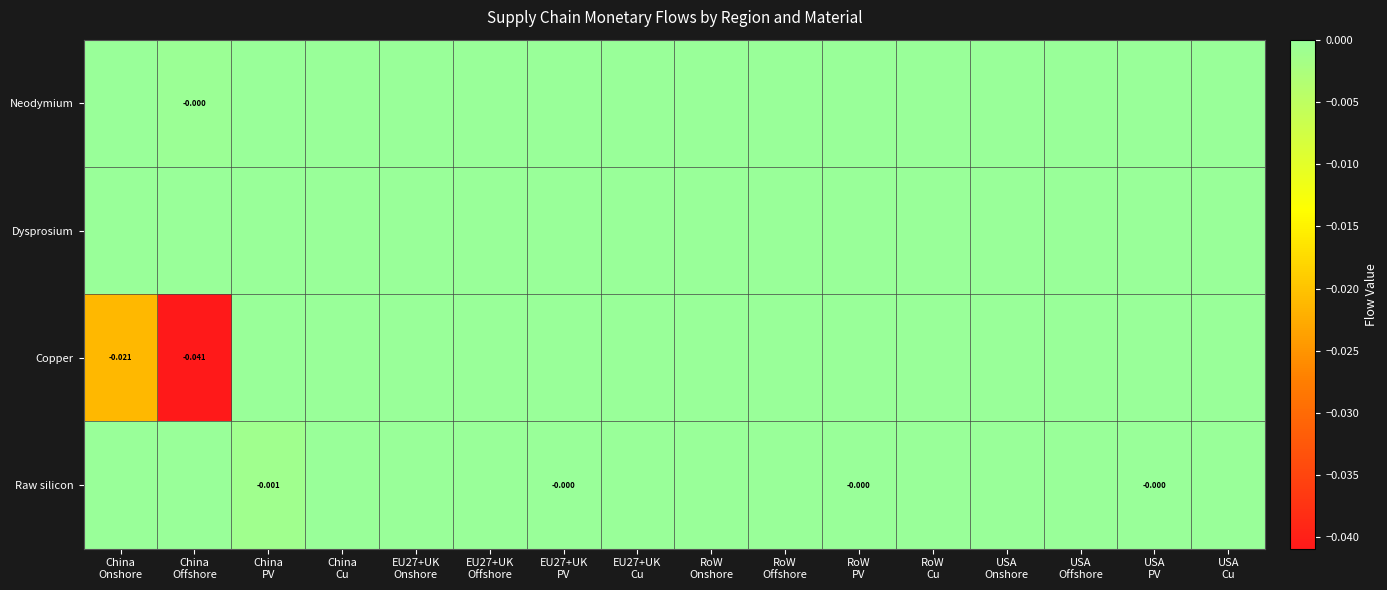

Which series has the largest range (max minus min)?

Copper